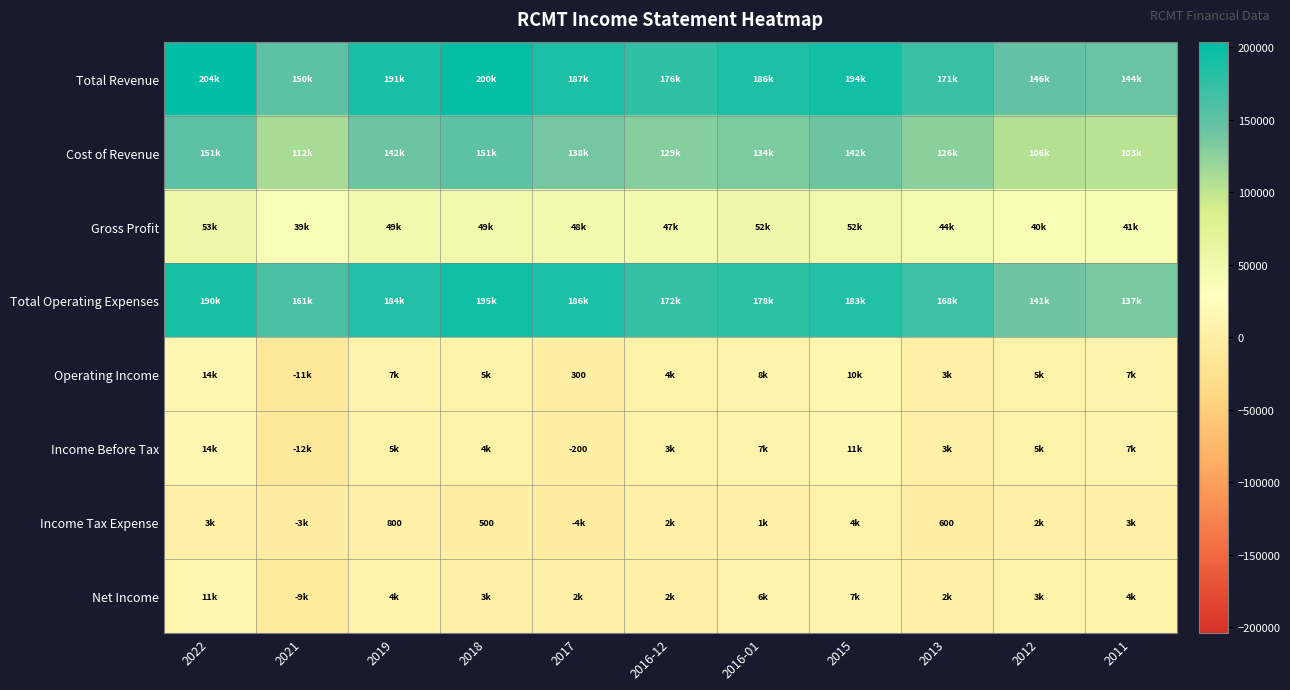

Which series has the widest spread of values?

Total Revenue